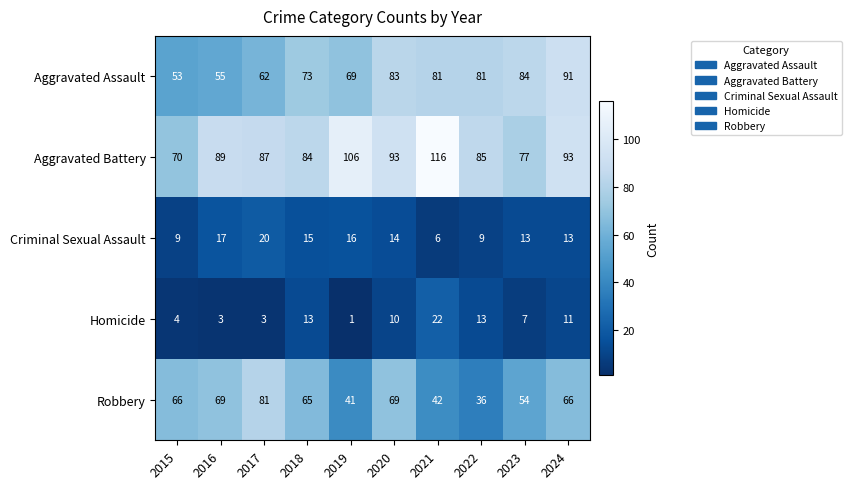

What is the approximate value of Aggravated Battery at 2017?

87